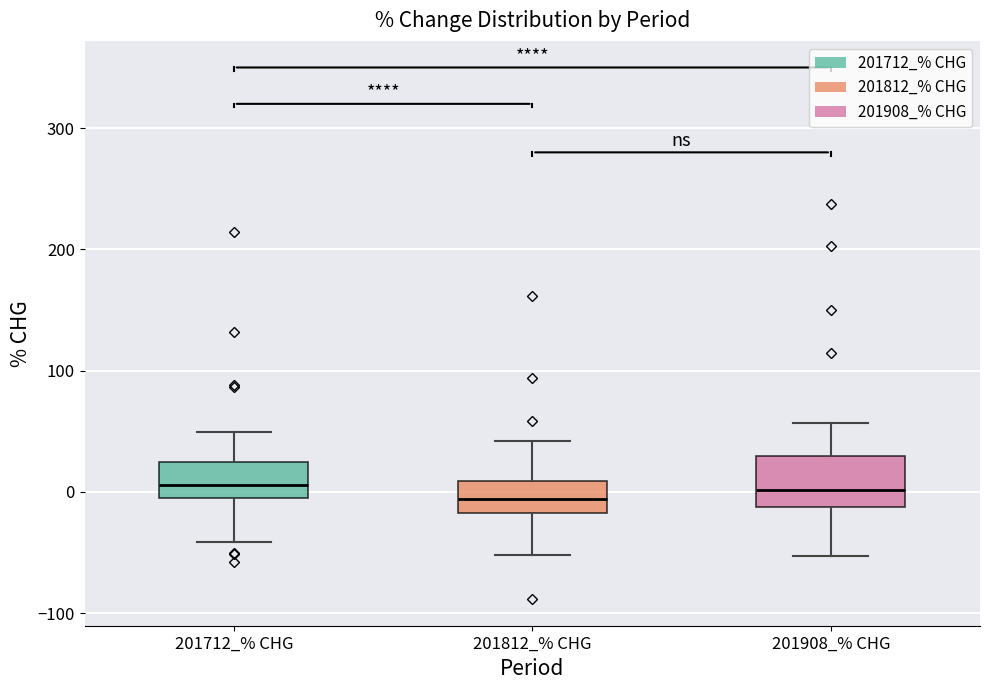

Reading left to right, transcribe this box plot: for each box, give where its median line is, the range the box spans, and where its two whiskers end, as read against the y-axis. The values are not printed on the chart, so give them approximately, as read against the axis.

201712_% CHG: median 10, box 0 to 20, whiskers -40 to 50
201812_% CHG: median -10, box -20 to 10, whiskers -50 to 40
201908_% CHG: median 0, box -10 to 30, whiskers -50 to 60